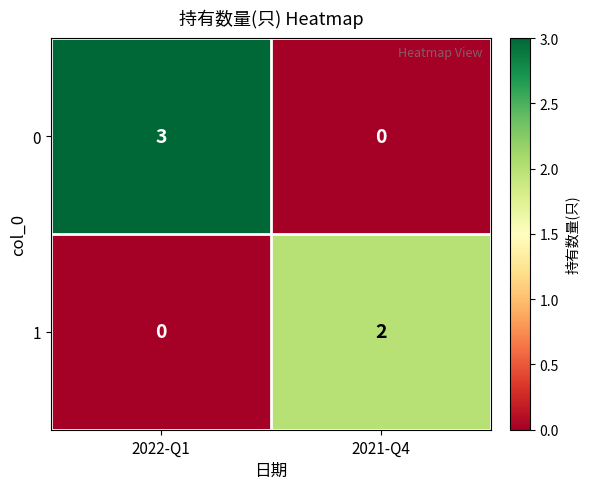

Rank the categories by 0 value from lowest to highest.

2021-Q4, 2022-Q1